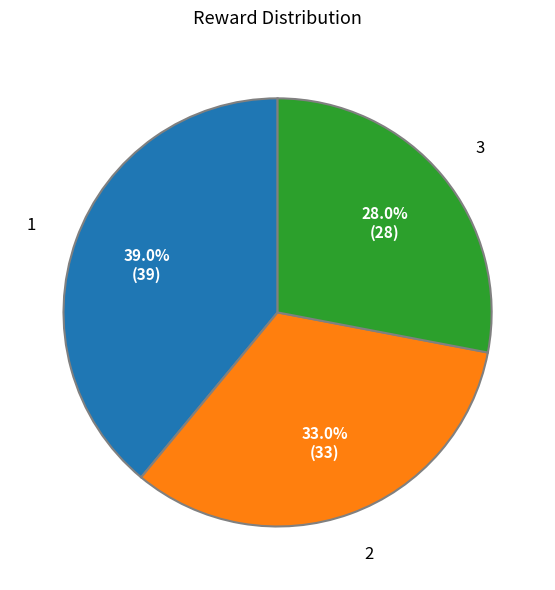

Count the number of slices in the pie.

3